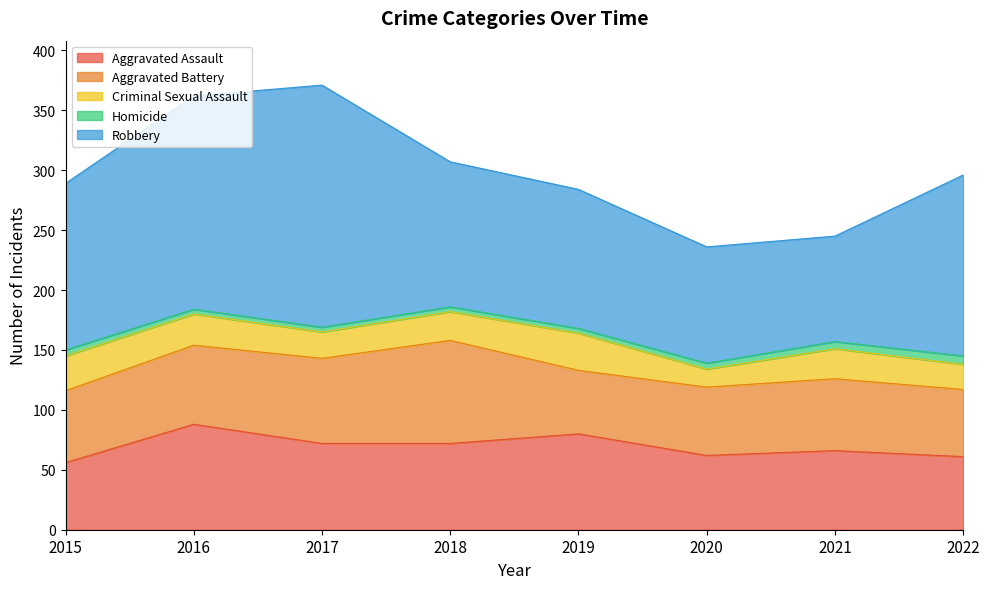

Which series changed the most between 2015 and 2021?

Robbery